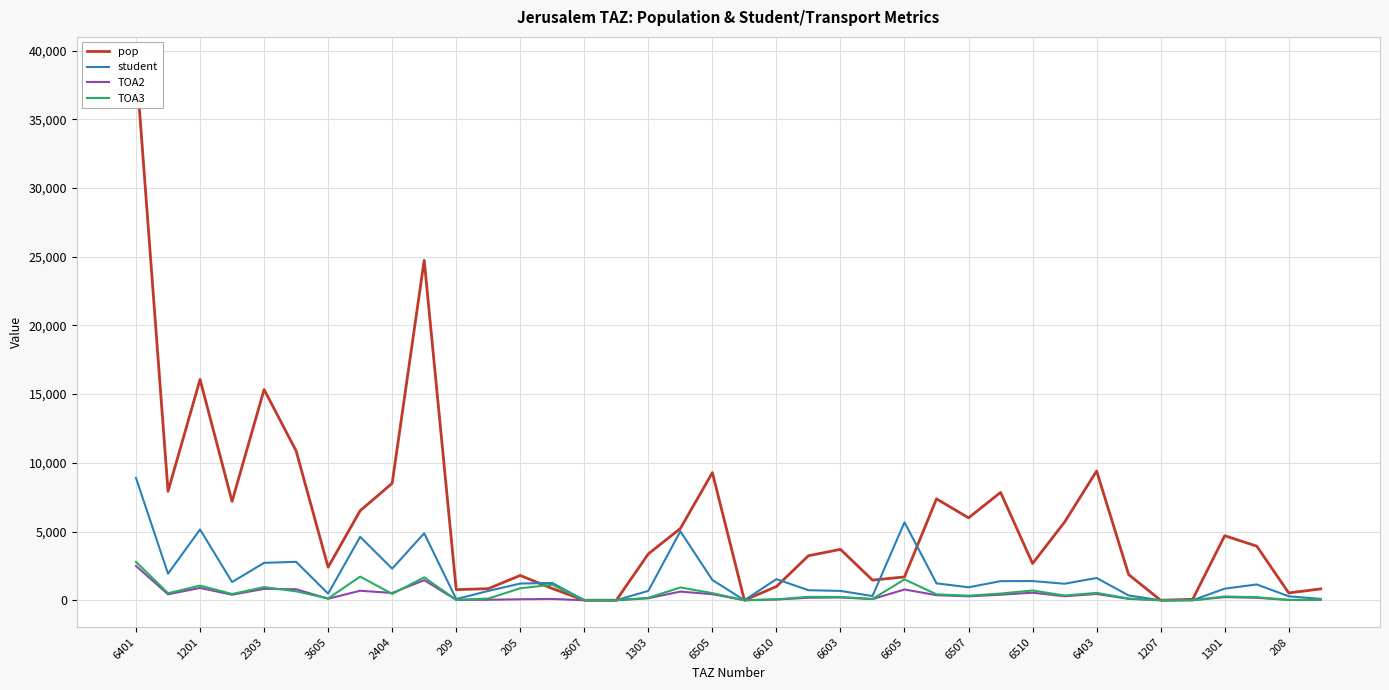

At how many categories does at least one series exceed 3320?

21